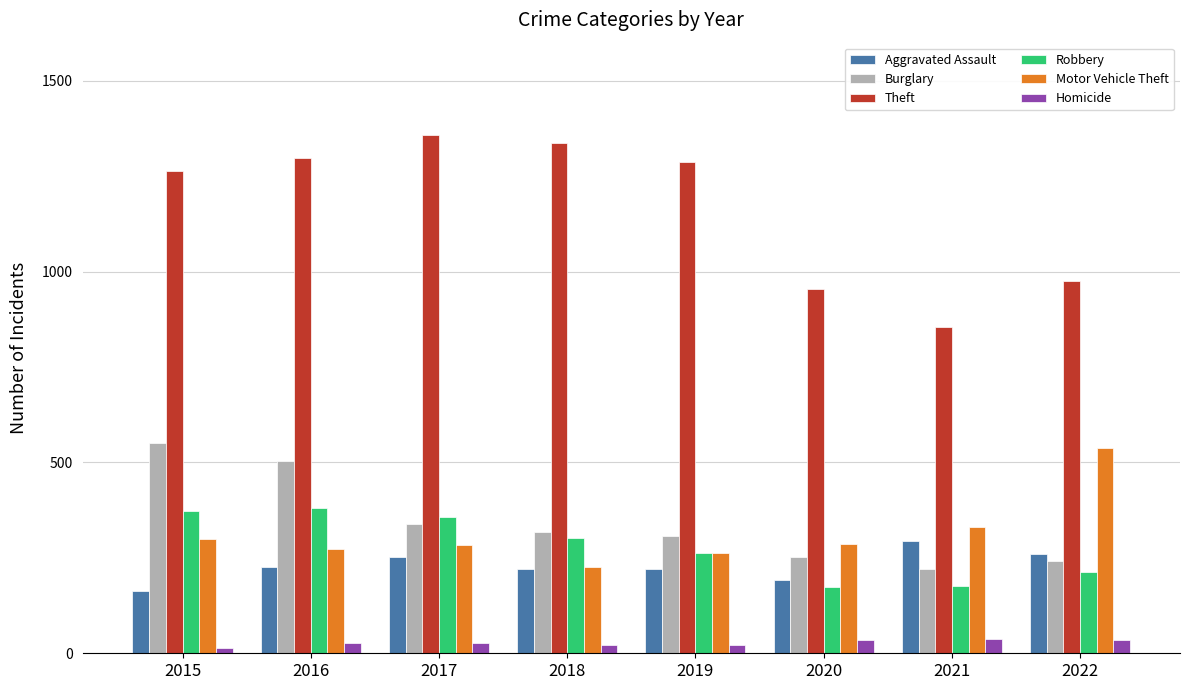

What is the difference between the maximum and second lowest values in the Motor Vehicle Theft series?

275